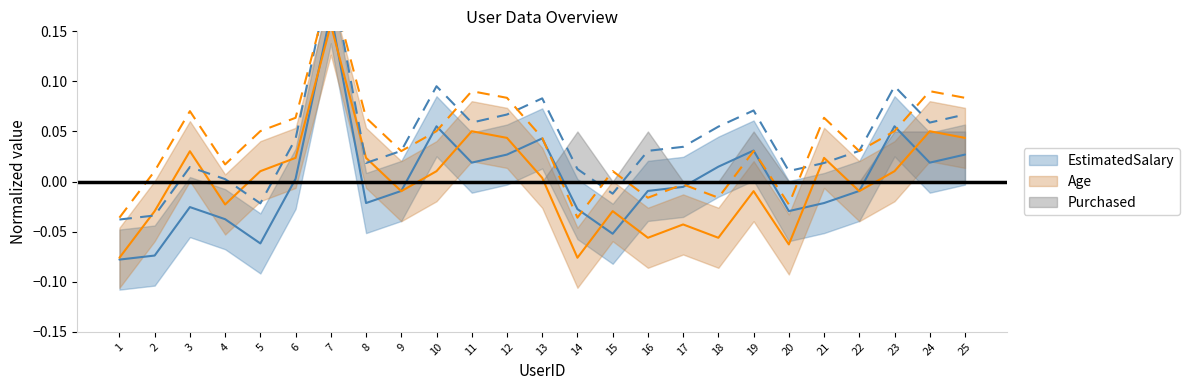

Does the chart display data point markers on the line(s)?

No